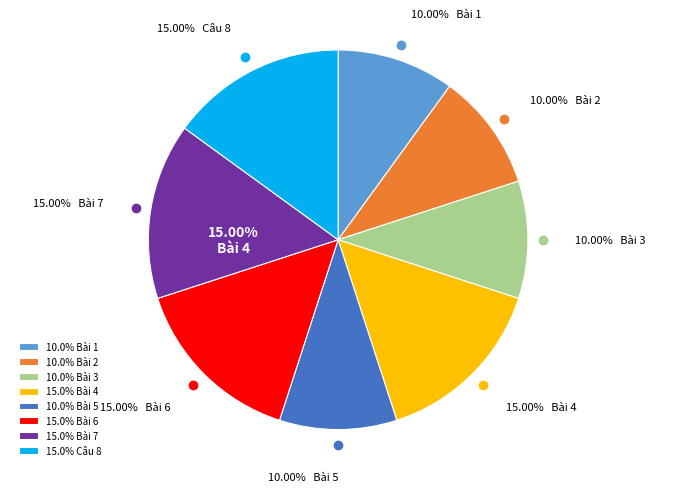

How many segments does this pie chart have?

8